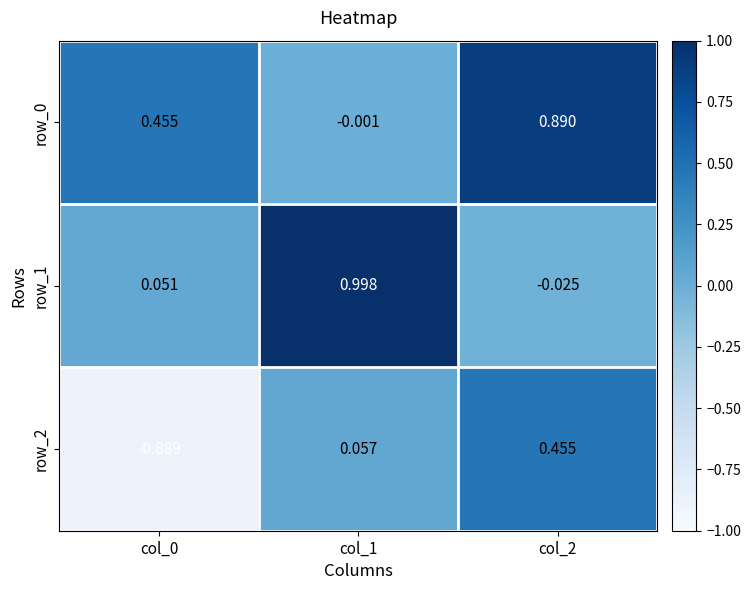

Which series has the largest range (max minus min)?

row_2